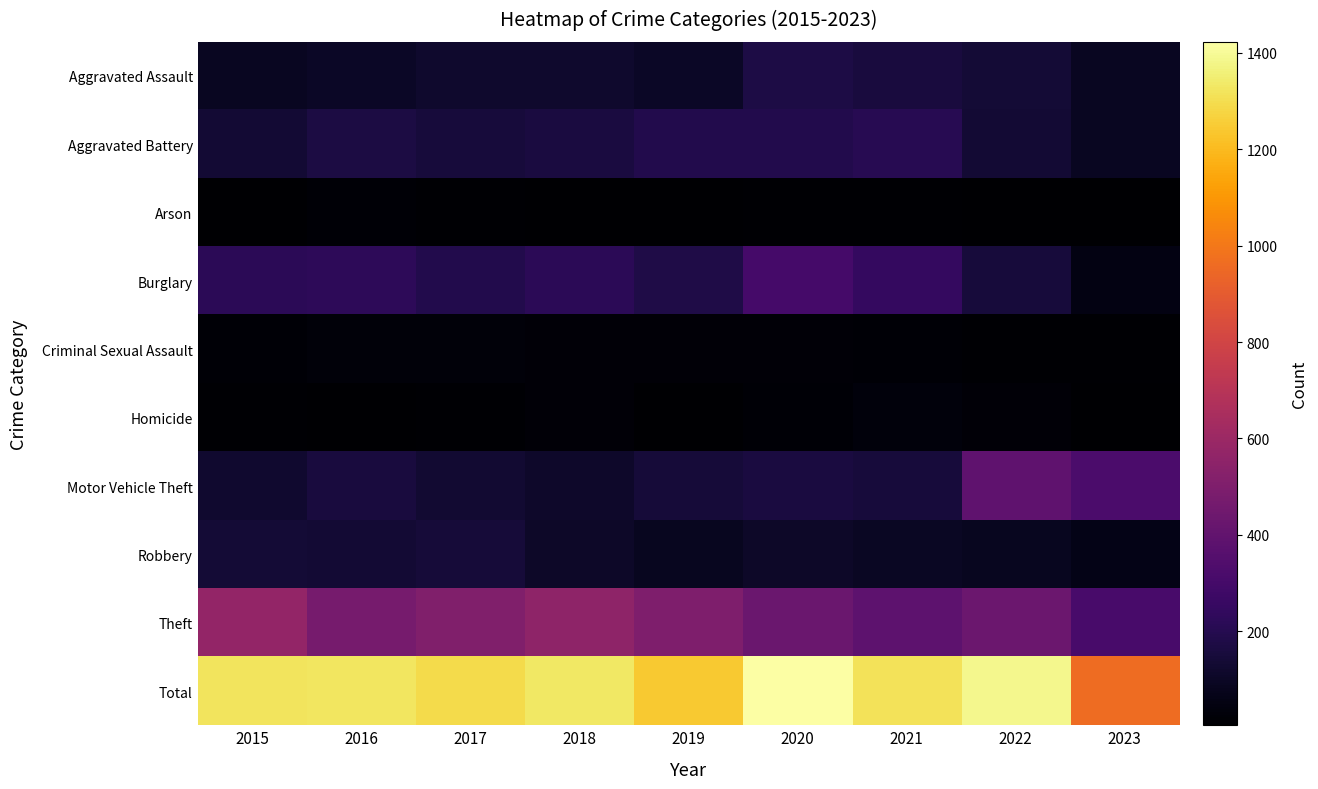

Rank the series by their maximum value, from lowest to highest.

Arson, Criminal Sexual Assault, Homicide, Robbery, Aggravated Assault, Aggravated Battery, Burglary, Motor Vehicle Theft, Theft, Total